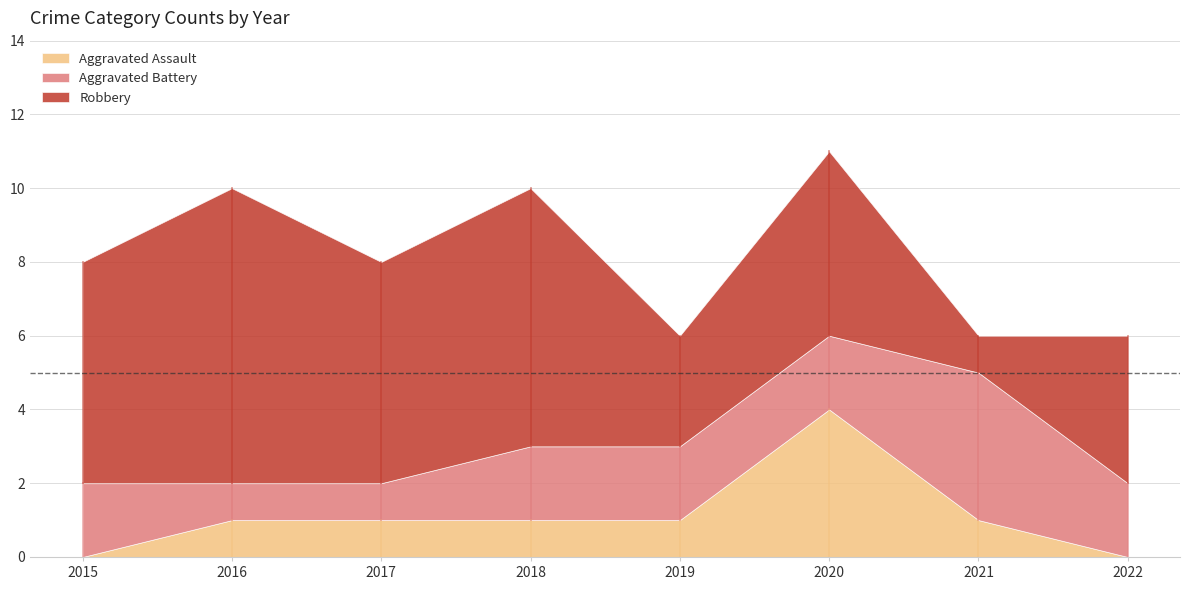

True or false: Aggravated Assault and Aggravated Battery intersect in this chart.

True